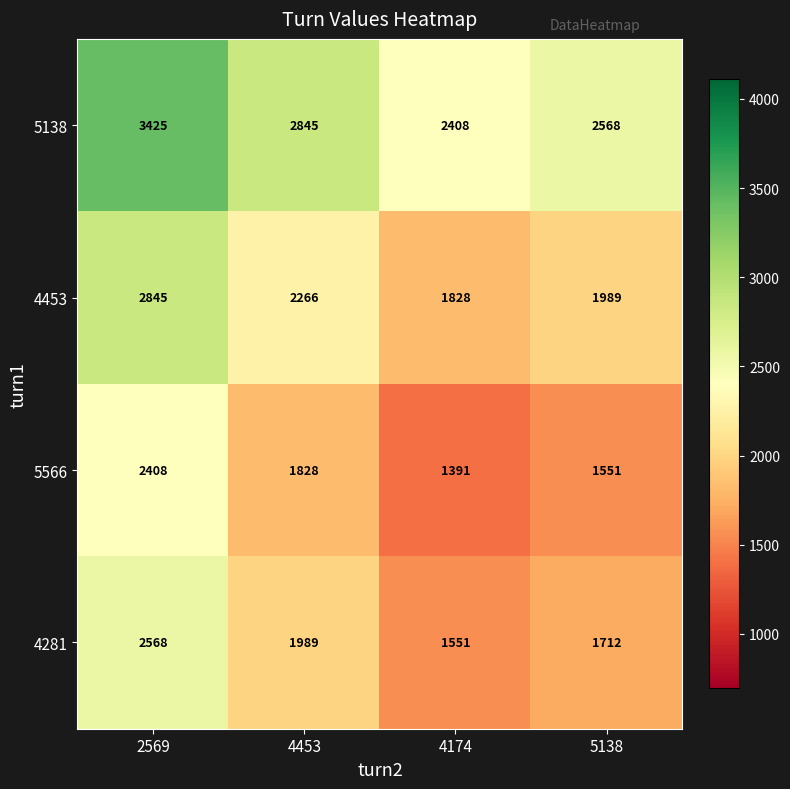

What is the difference between the 5138 values at 4453 and 5138?

277